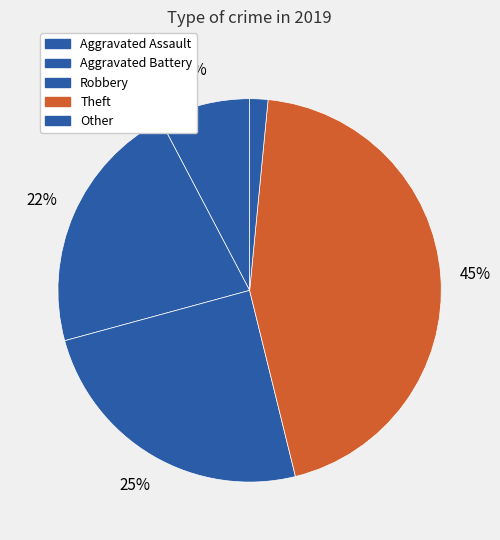

Count the number of slices in the pie.

5